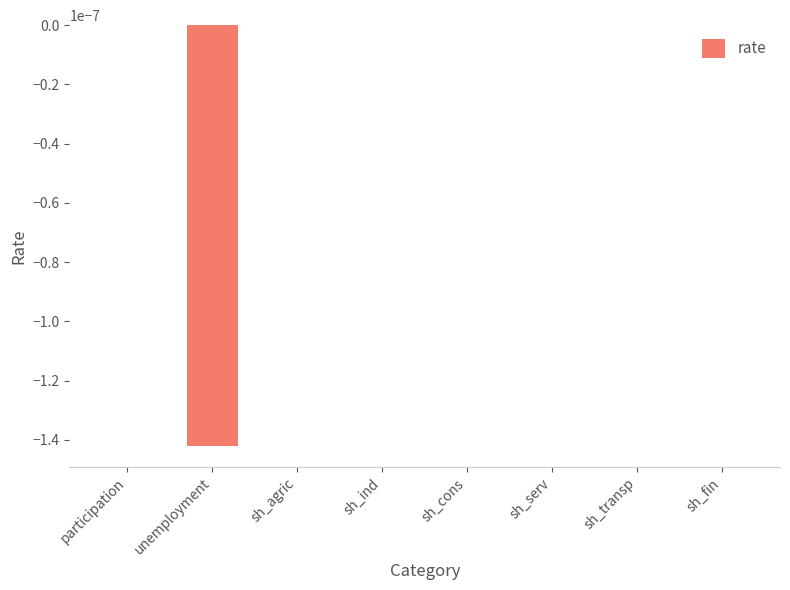

How many series are shown in this chart?

1